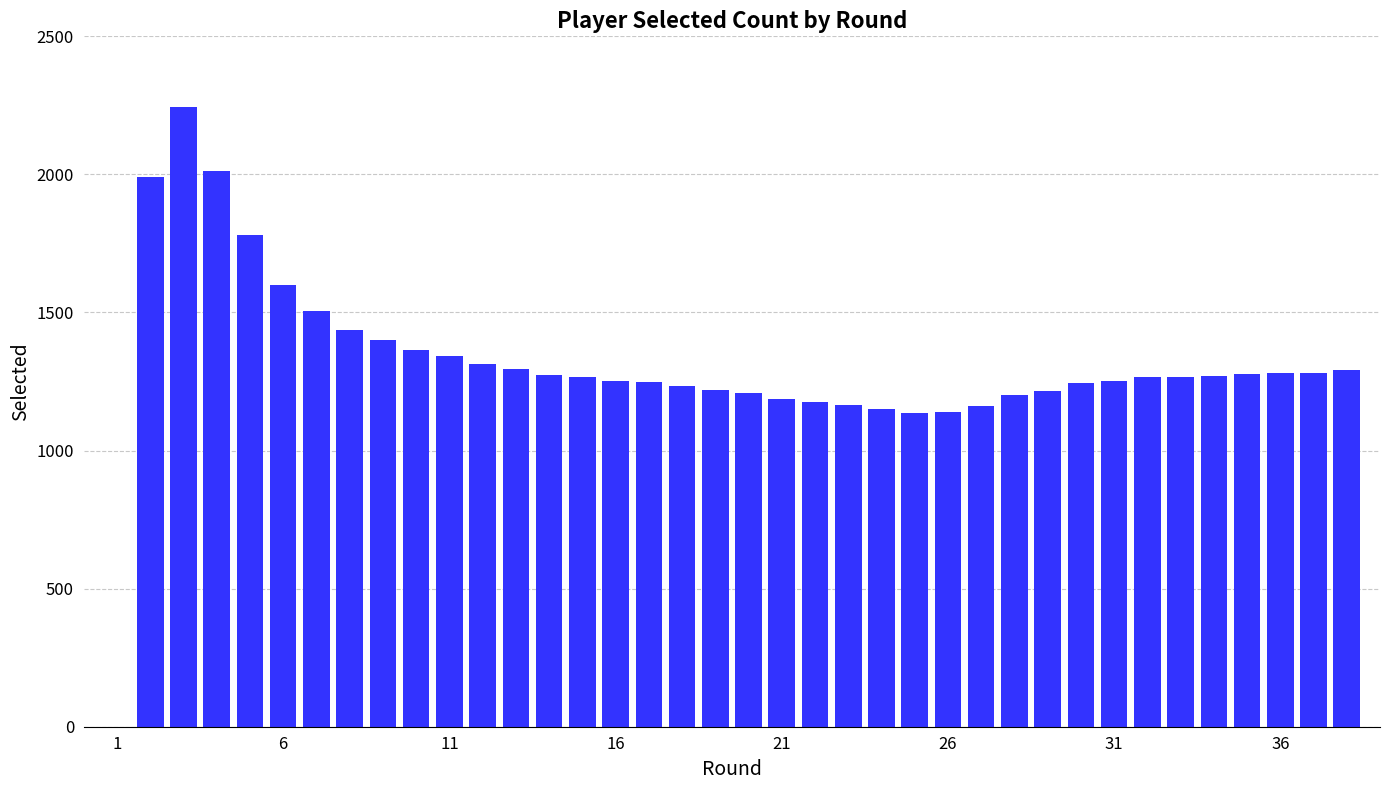

Does the chart contain stacked bars?

No